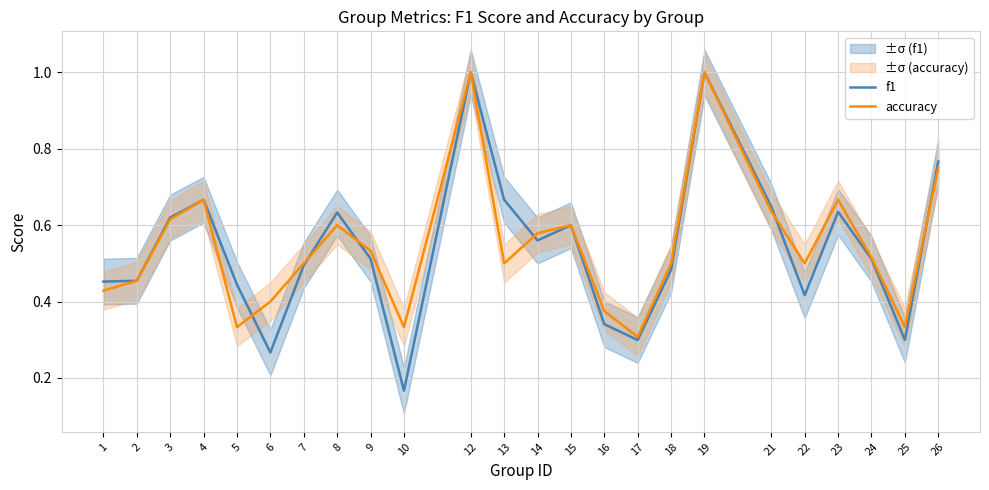

How many intersections are there between f1 and accuracy?

6